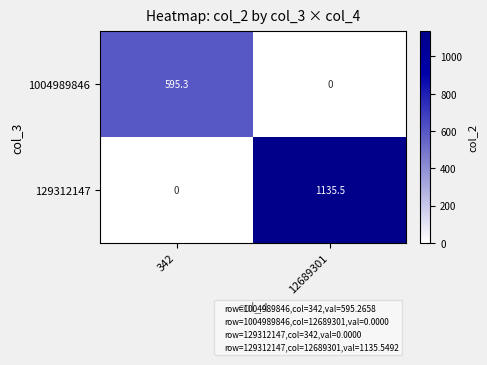

Reading left to right, list all the values displayed in this chart.

1004989846: 342=595.3	12689301=0.0
129312147: 342=0.0	12689301=1135.5